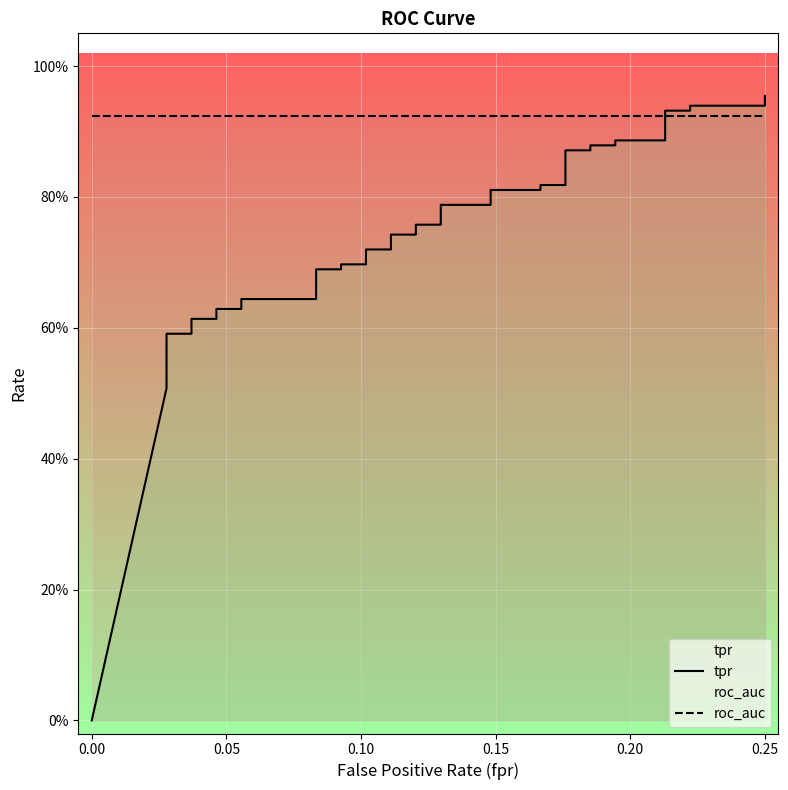

Rank the series by their average value, from lowest to highest.

tpr, roc_auc